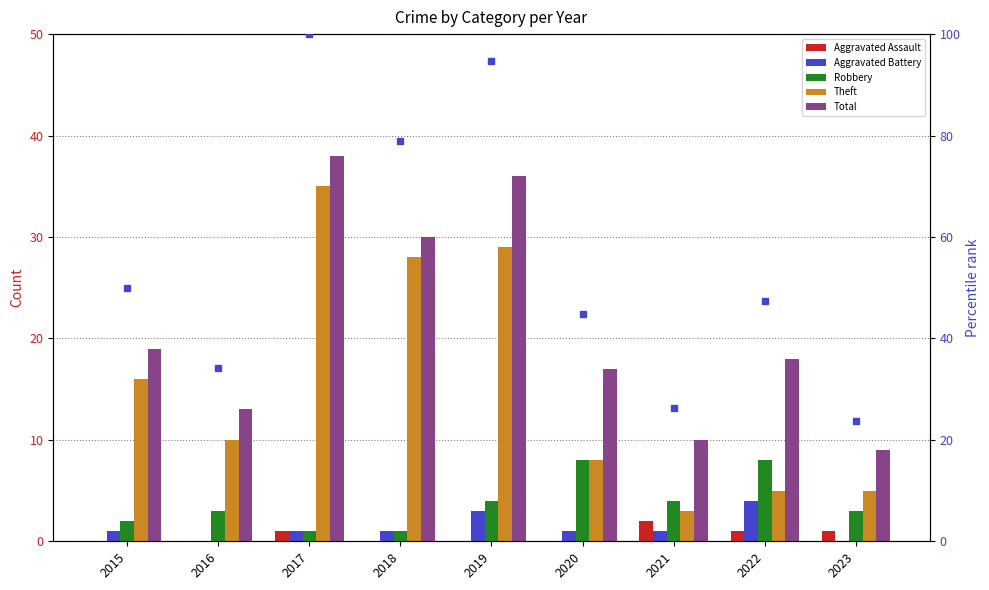

At 2017, list the series in order from largest to smallest.

Total, Theft, Aggravated Assault, Aggravated Battery, Robbery